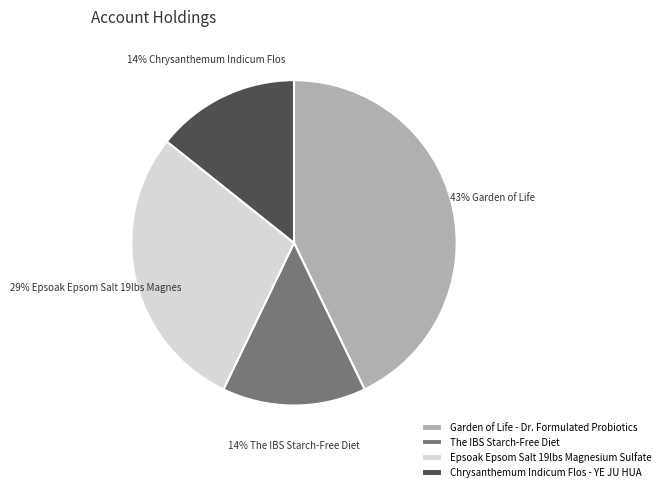

To the nearest percent, what is the difference between the largest and smallest slice percentages?

29%